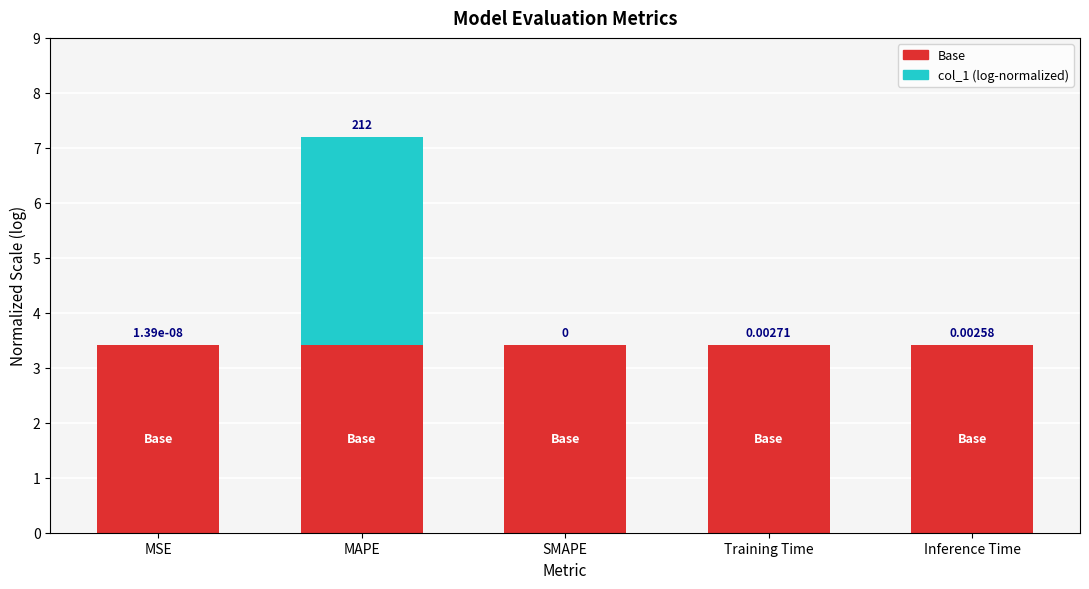

At which category is the sum across all series the highest?

MAPE